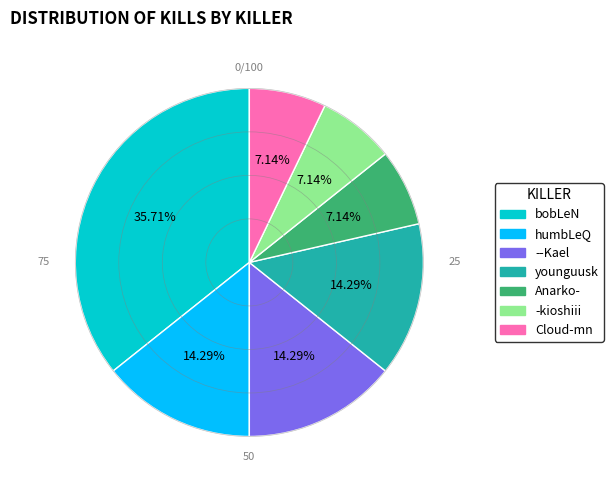

To the nearest percent, what is the difference between the largest and smallest slice percentages?

29%